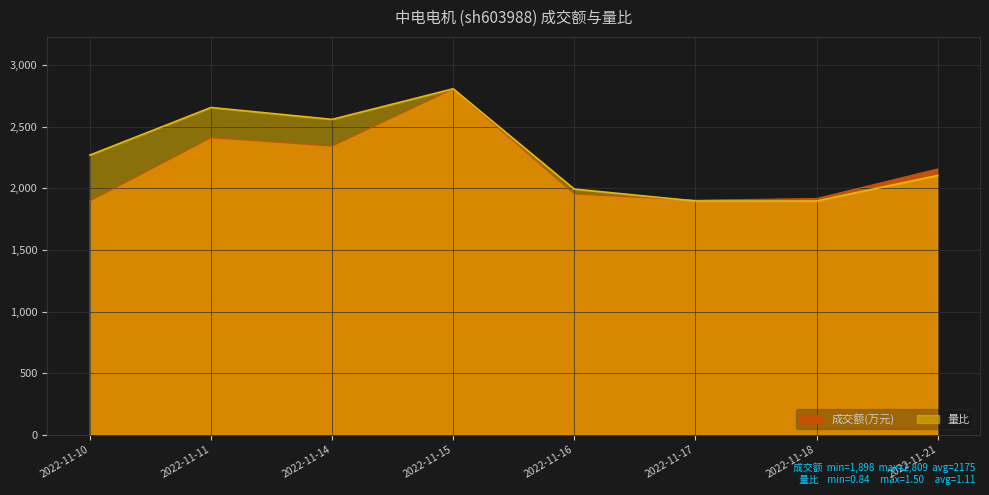

At which label is 成交额(万元) closest to 2353?

2022-11-14